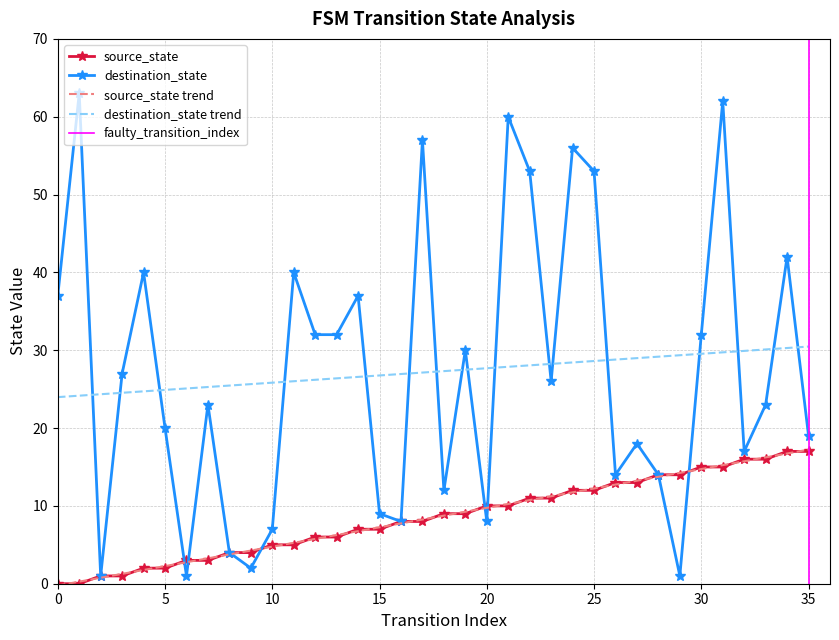

Does the chart have visible grid lines?

Yes